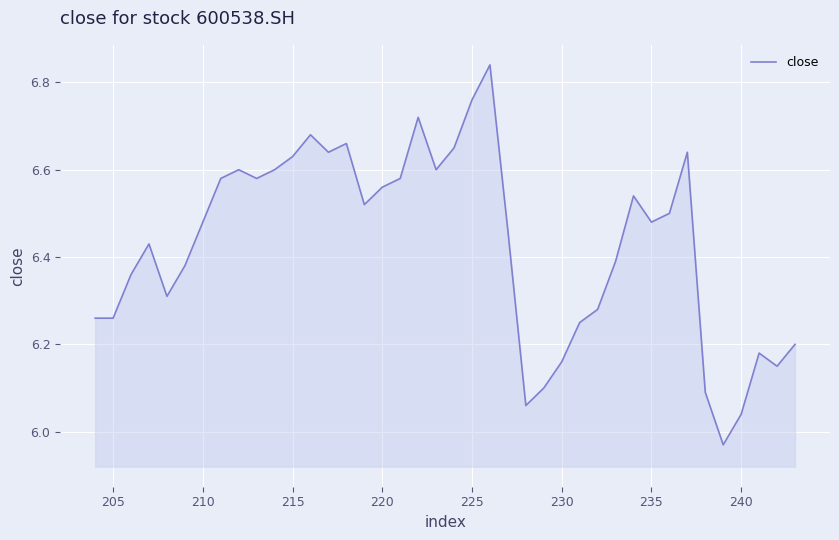

What is the difference between the maximum and minimum values?

0.9